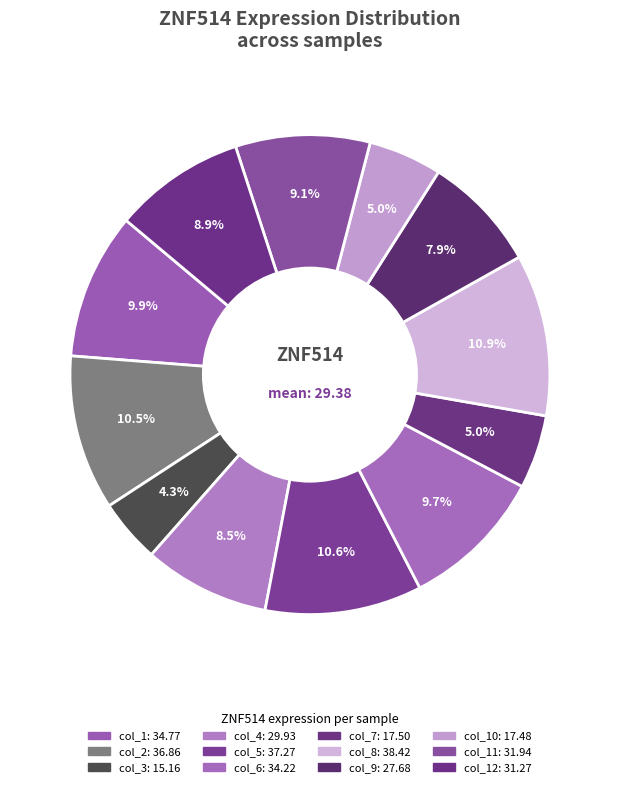

Rank the categories by value from highest to lowest.

col_8, col_5, col_2, col_1, col_6, col_11, col_12, col_4, col_9, col_7, col_10, col_3